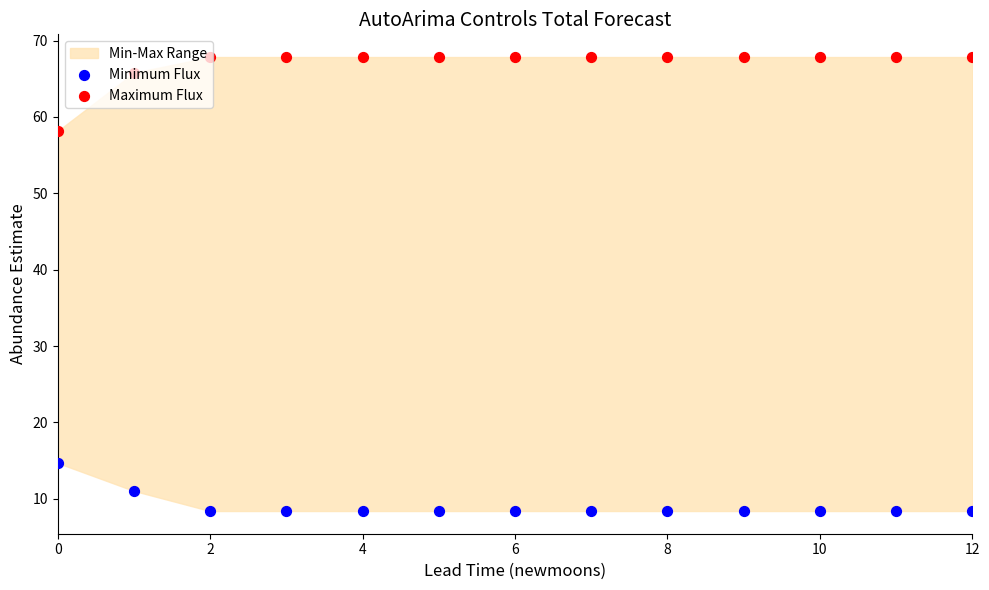

At which category is the sum across all series the highest?

2